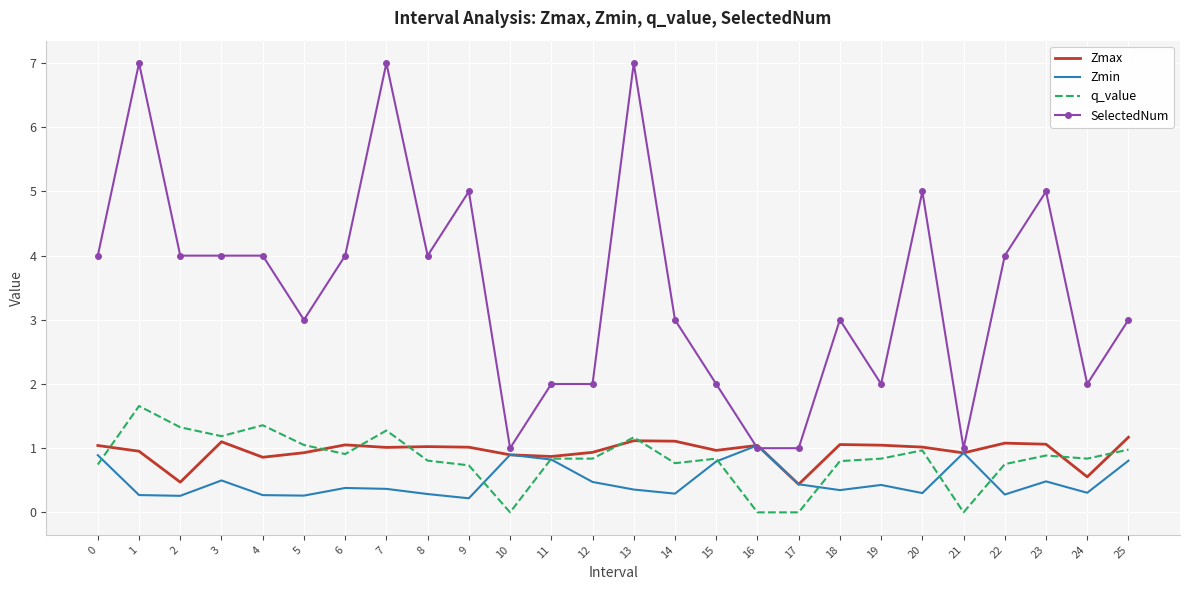

The value of q_value at 23 is 0.6. True or false?

False